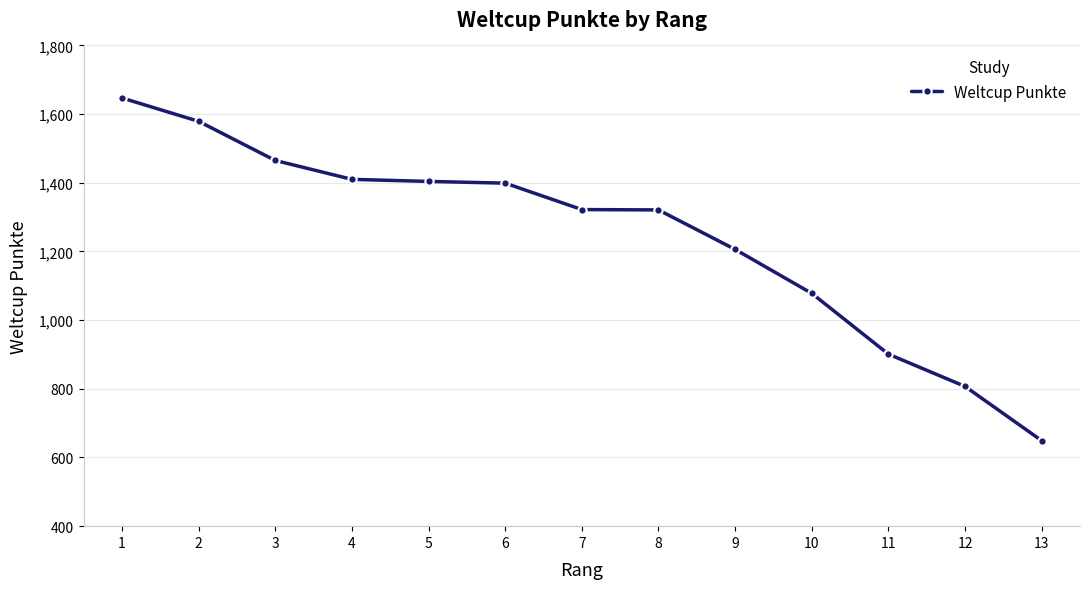

What is the average value?

1245